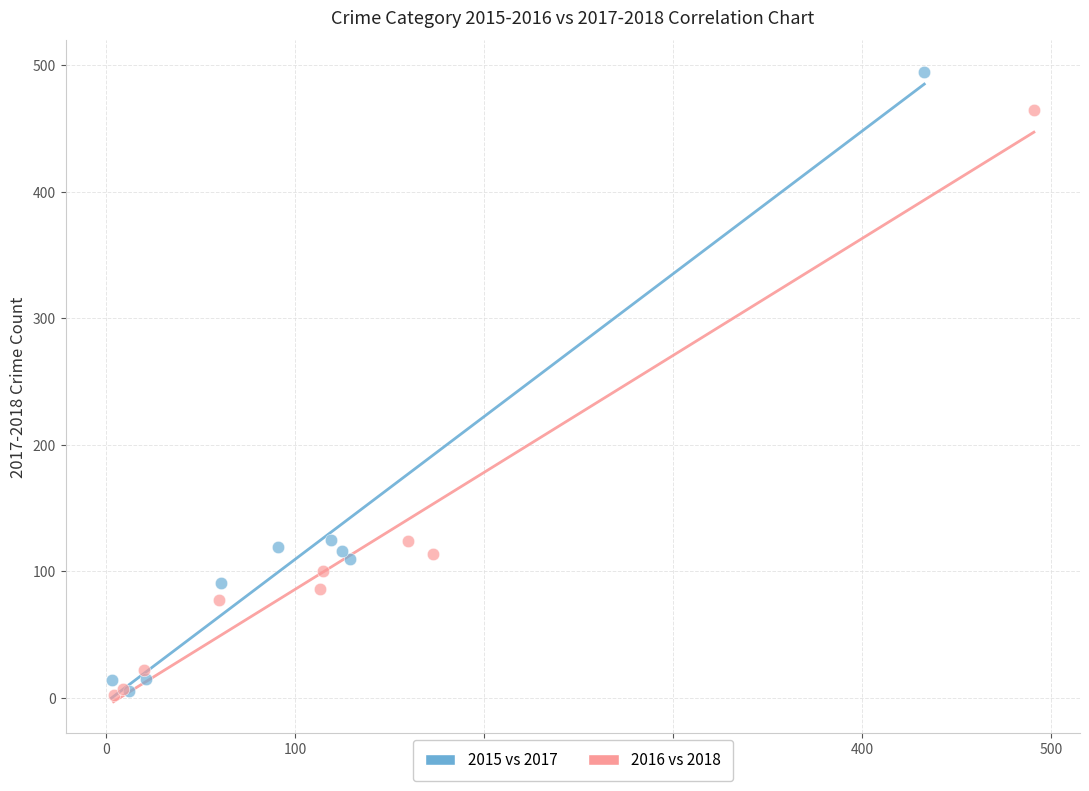

Which series has the largest Y range (max minus min)?

2015 vs 2017